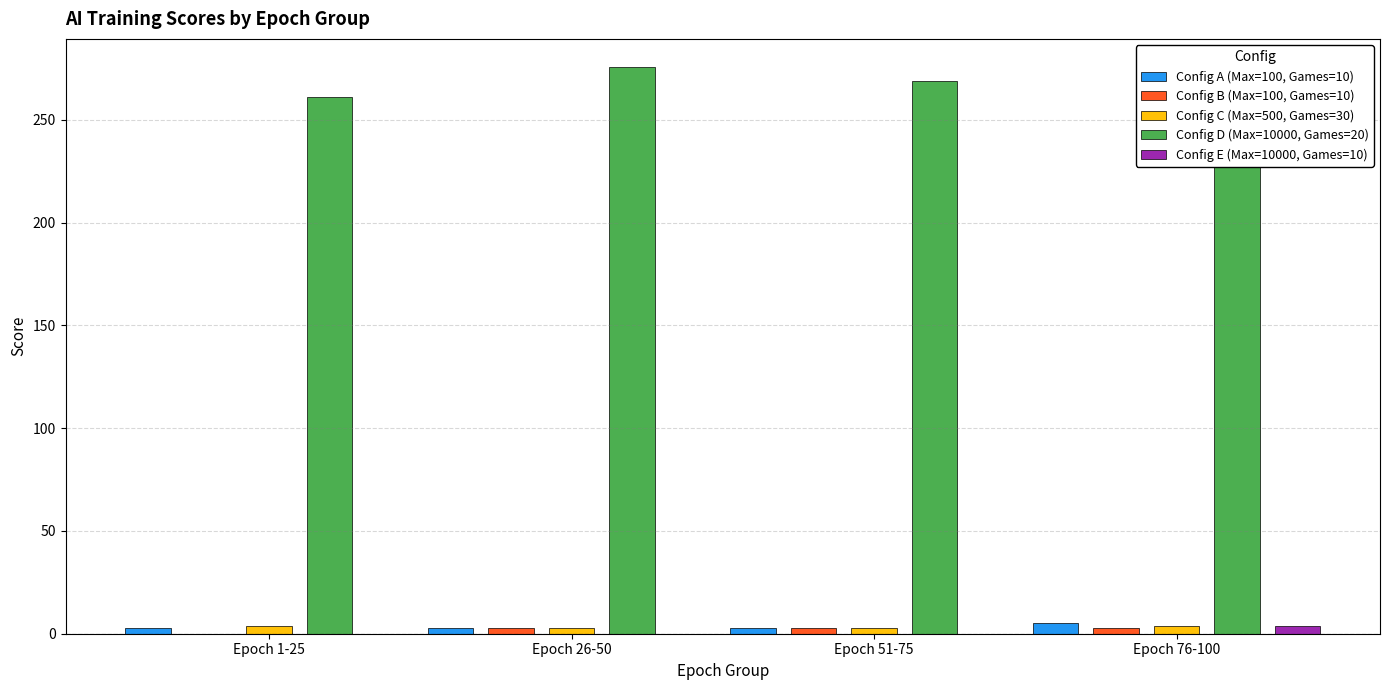

What is the sum of all Config D (Max=10000, Games=20) values?

1076.4